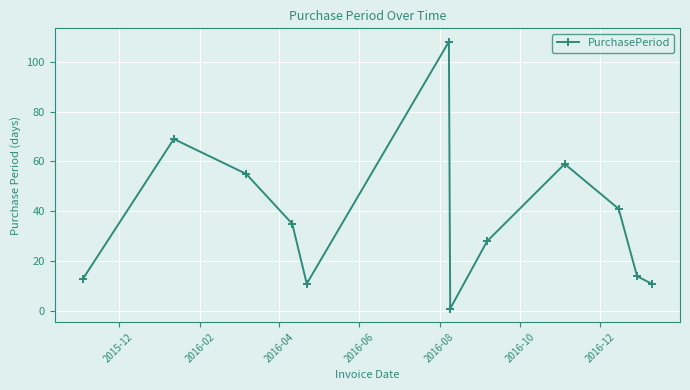

How many interior local peaks (higher than both neighbors) does the data have?

3